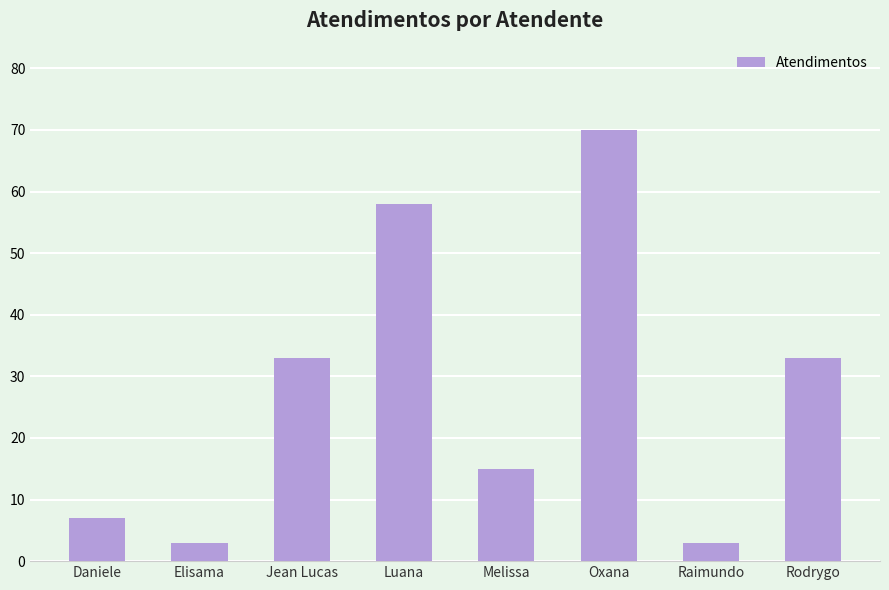

Reading left to right, list all the values displayed in this chart.

7	3	33	58	15	70	3	33